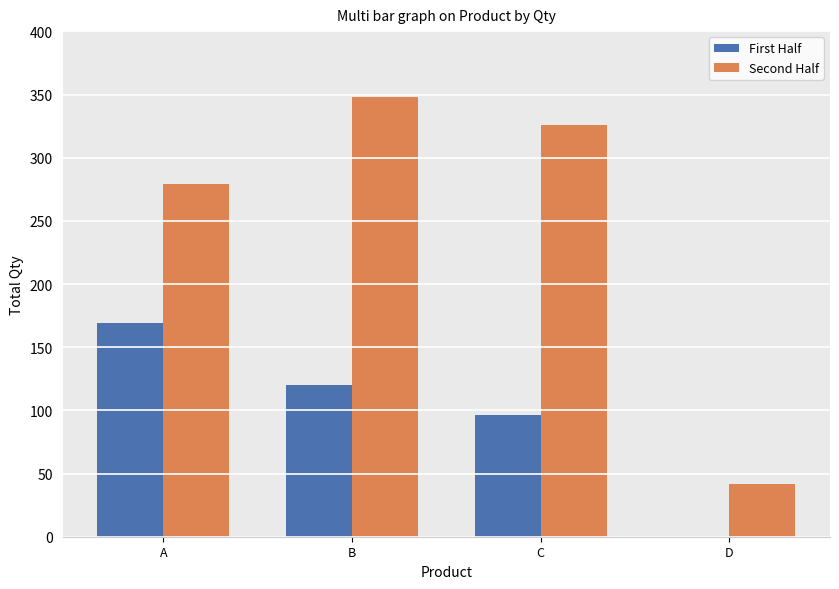

What is the maximum value for Second Half?

348